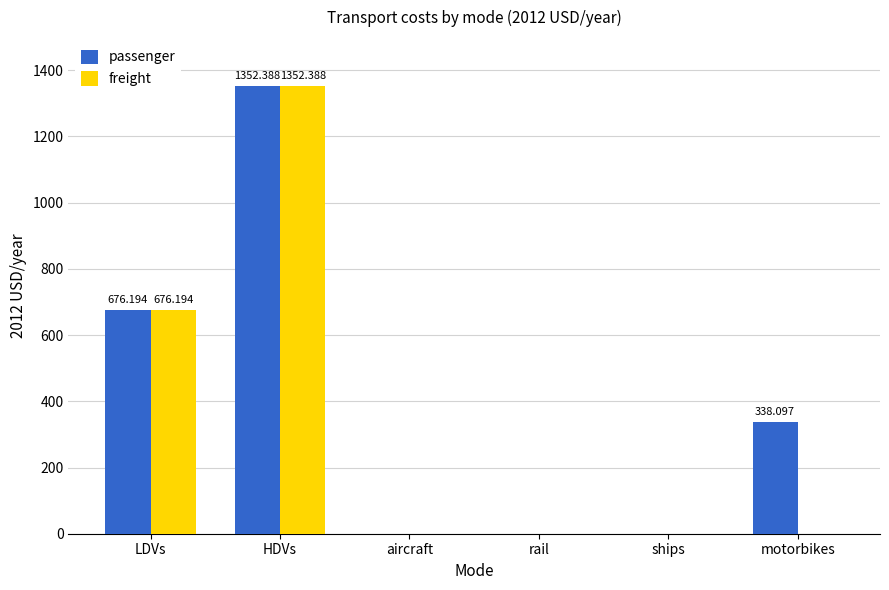

The value of freight at aircraft is 0.0. True or false?

True